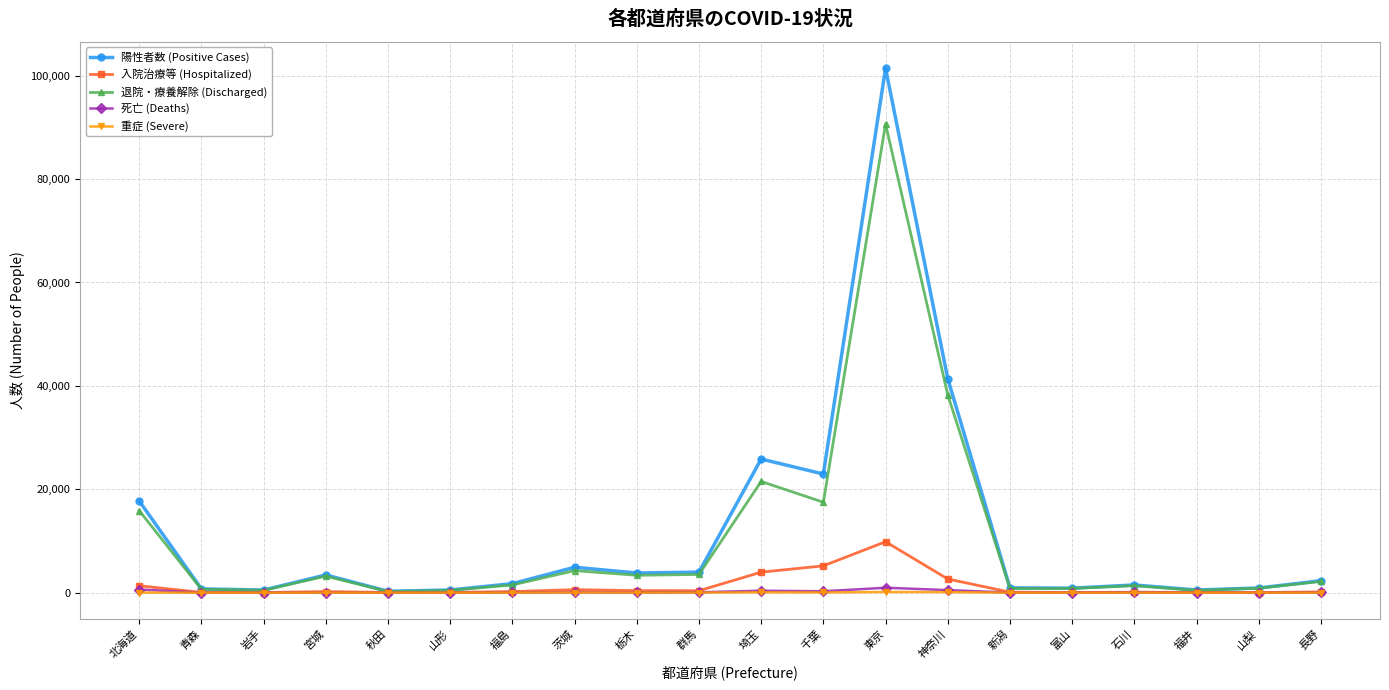

Is this an area chart (filled region under the line)?

No